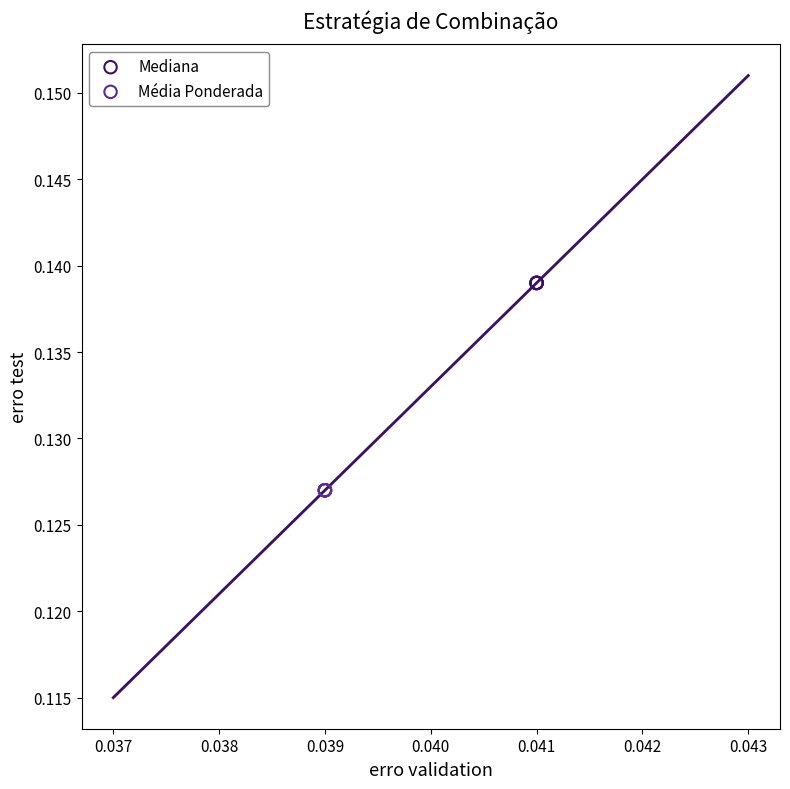

What are all the series names shown in the legend?

Mediana, Média Ponderada